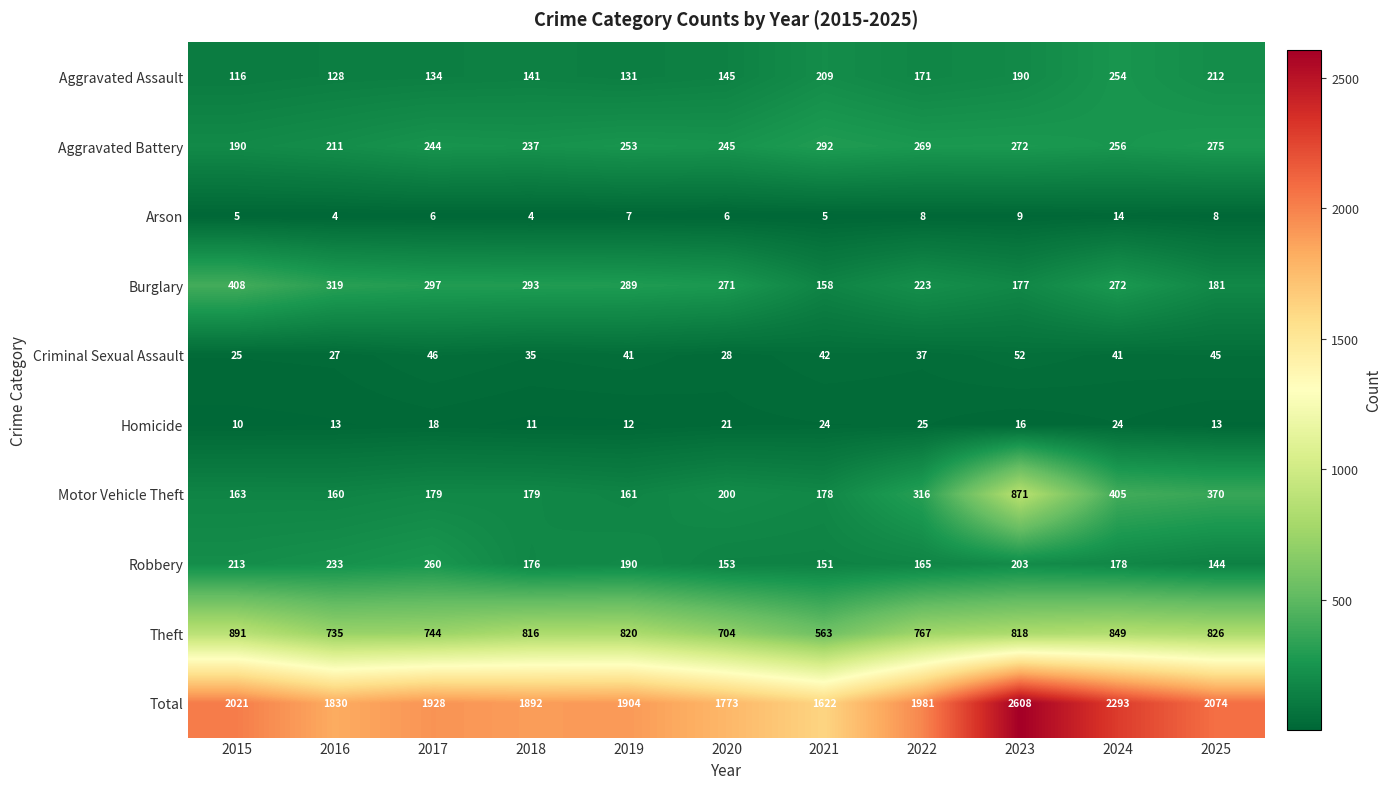

How many series are shown in this chart?

10